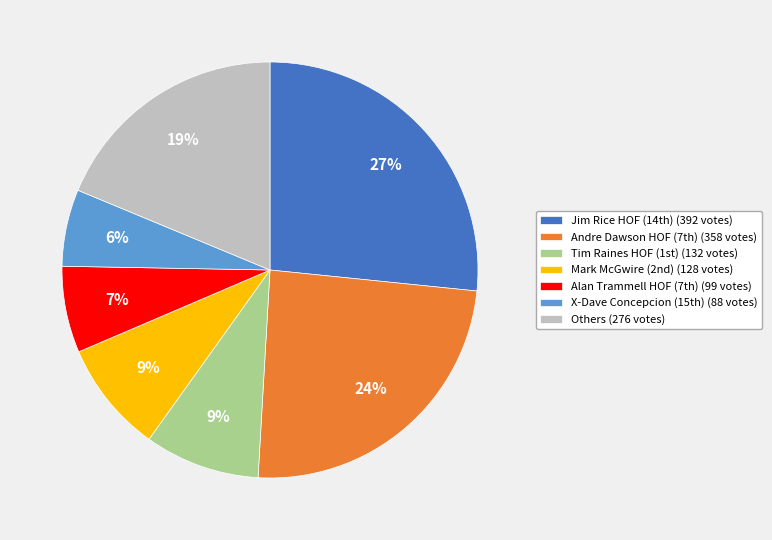

Count the number of slices in the pie.

7